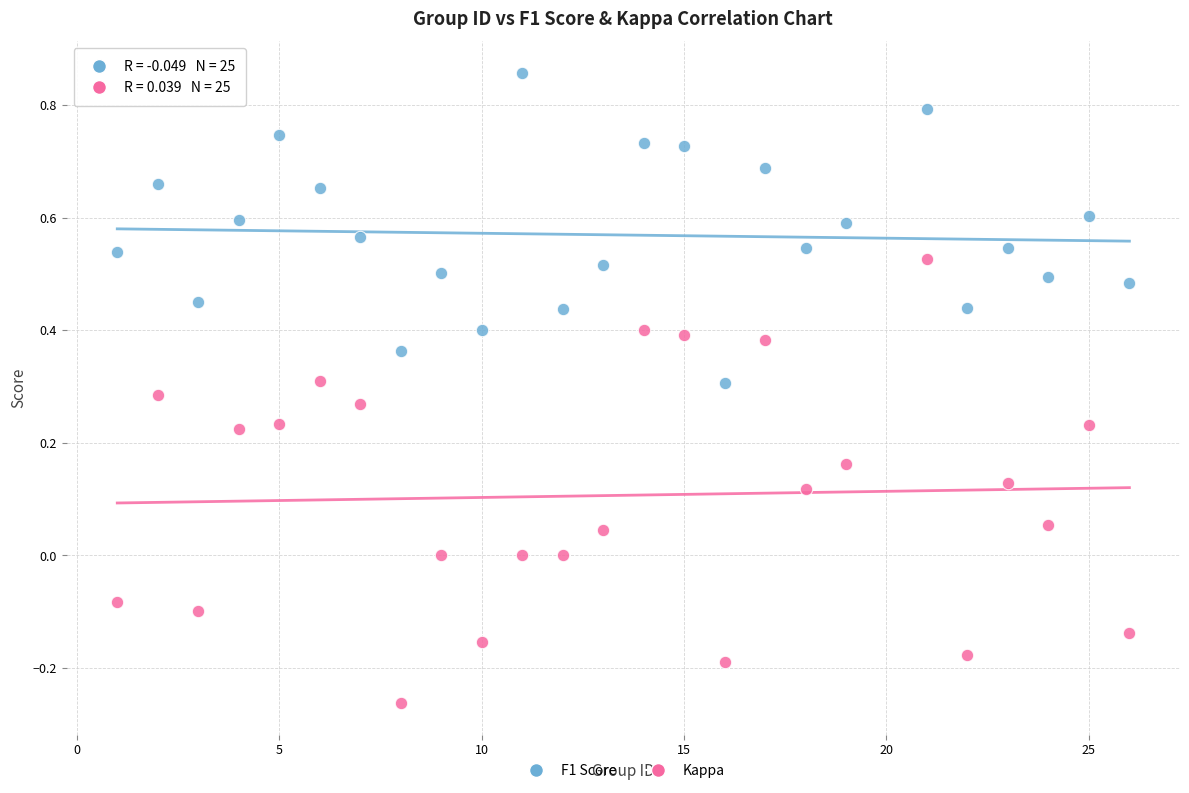

What is the X range (max minus min) for the scatter plot?

25.0